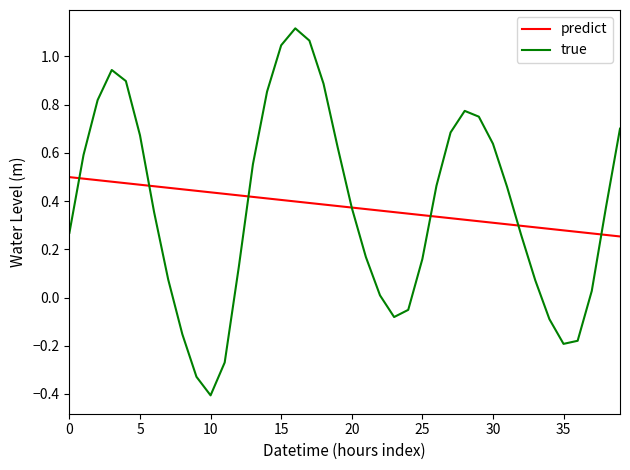

What is the lowest value of the true series?

-0.4